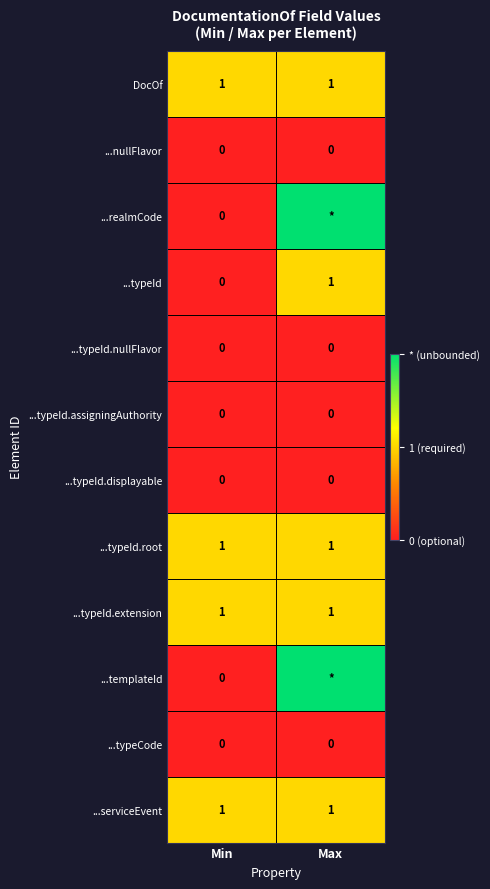

What is the total value across all series at Min?

4